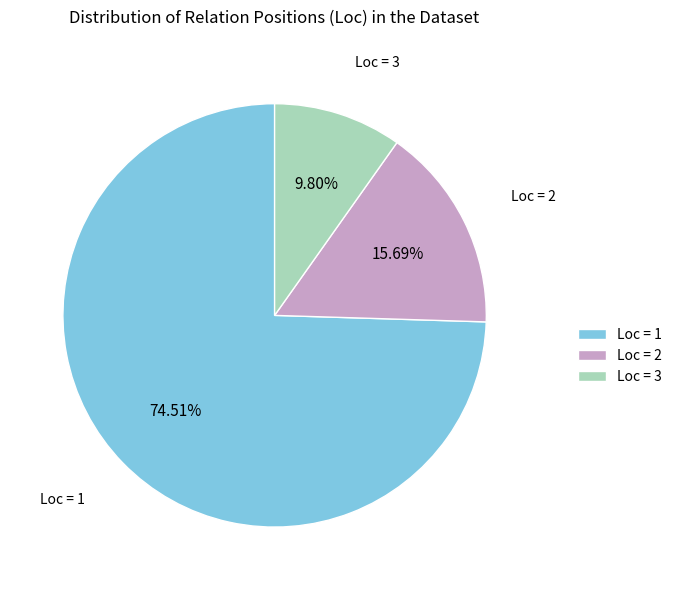

Do Loc = 1 and Loc = 3 together represent more than half of the pie?

Yes